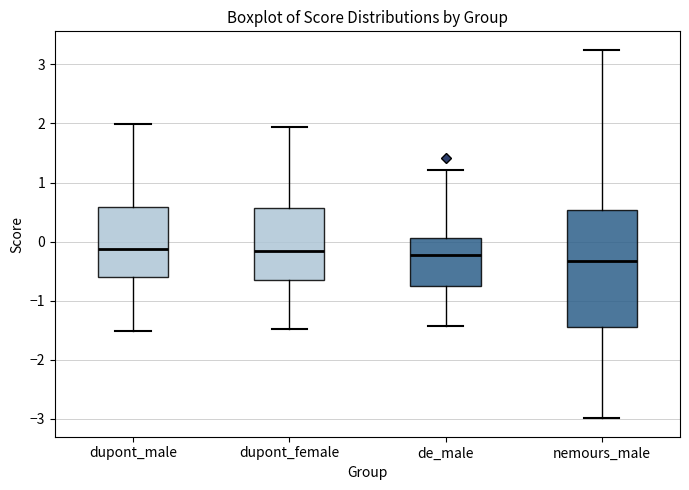

Where is the lower edge of the box for nemours_male on the y-axis? The values are not printed on the chart, so give them approximately, as read against the axis.

-1.5